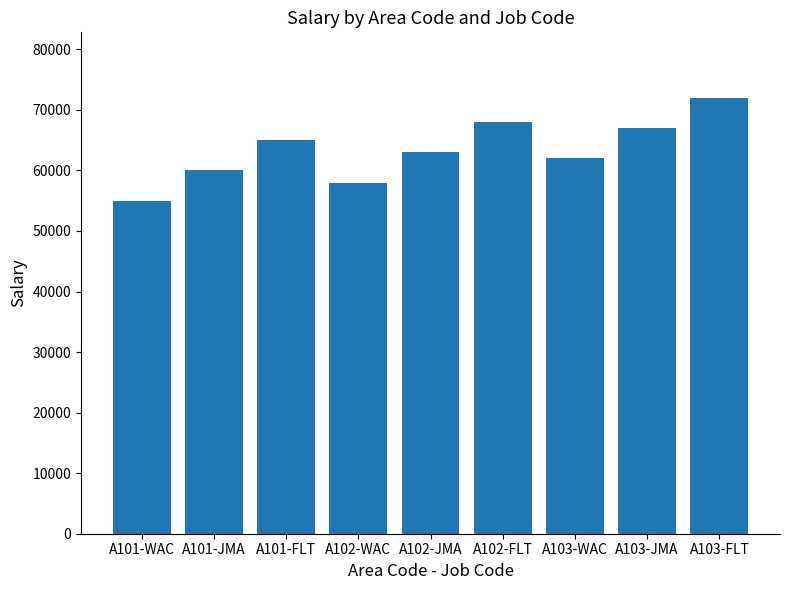

Between A102-WAC and A103-FLT, which is larger?

A103-FLT